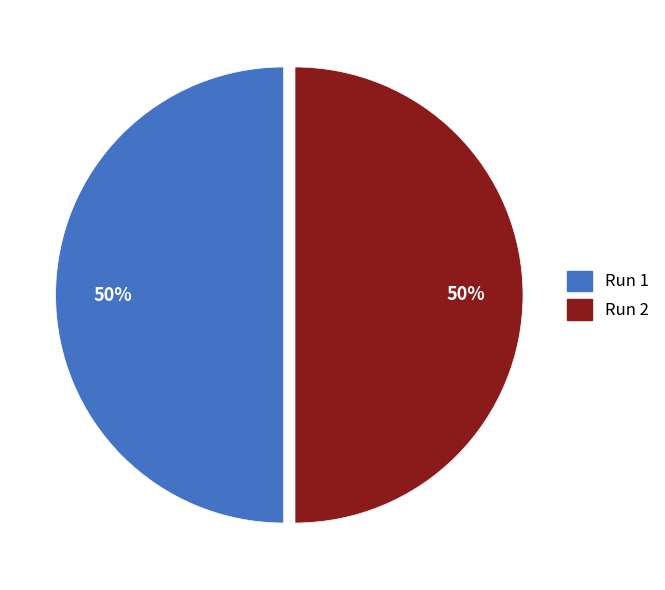

Is the sum of Run 2 and Run 1 greater than half?

Yes